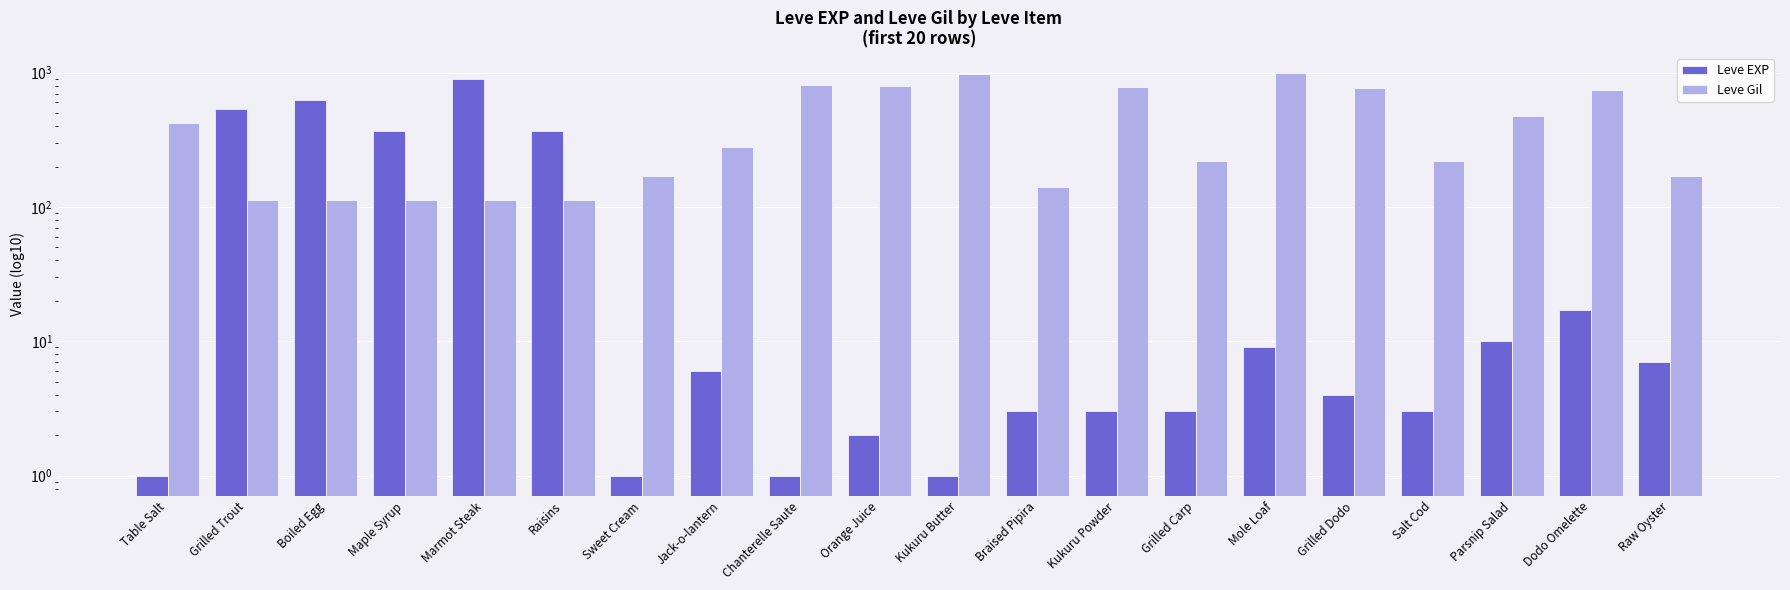

What is the label of the 1st bar from the right?

Raw Oyster